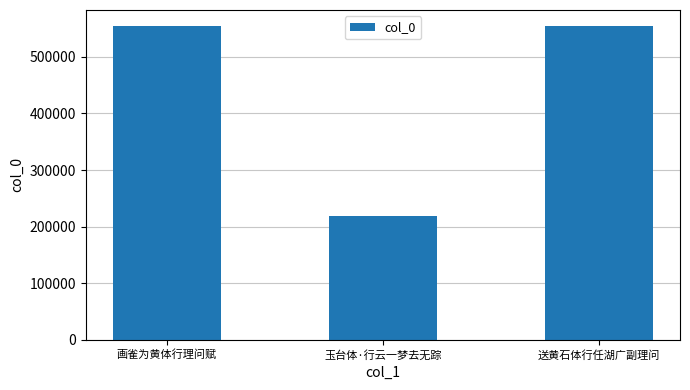

What is the difference between the maximum and minimum values?

336441